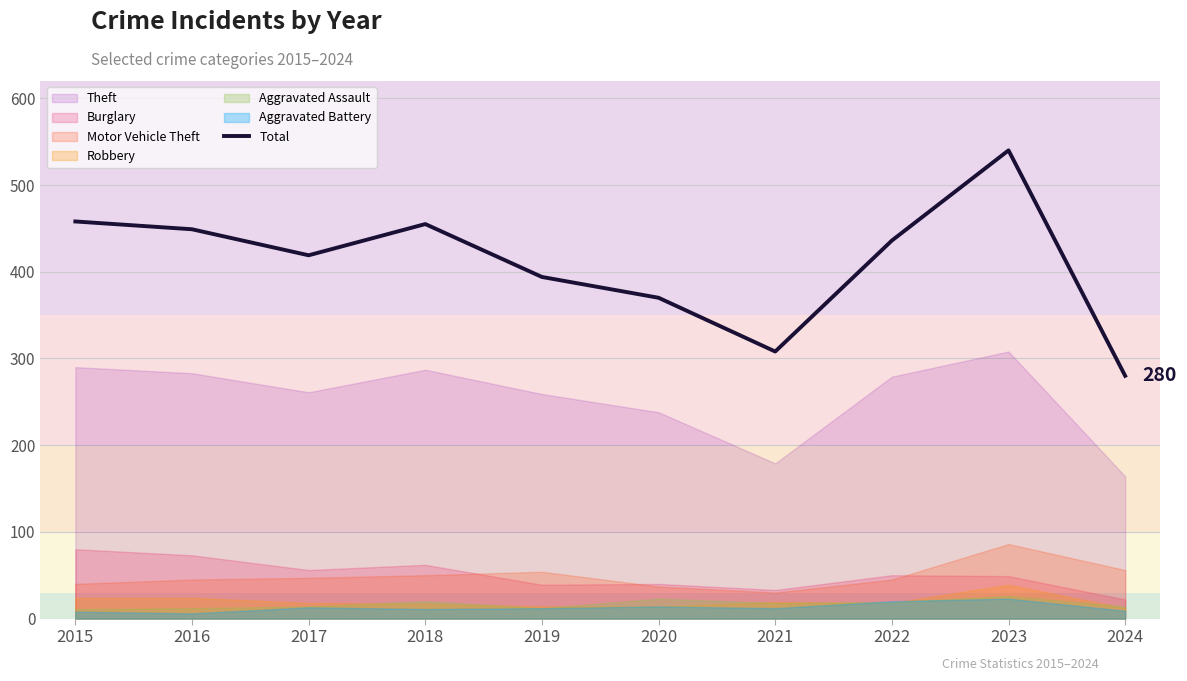

The value at 2017 is 419. True or false?

True